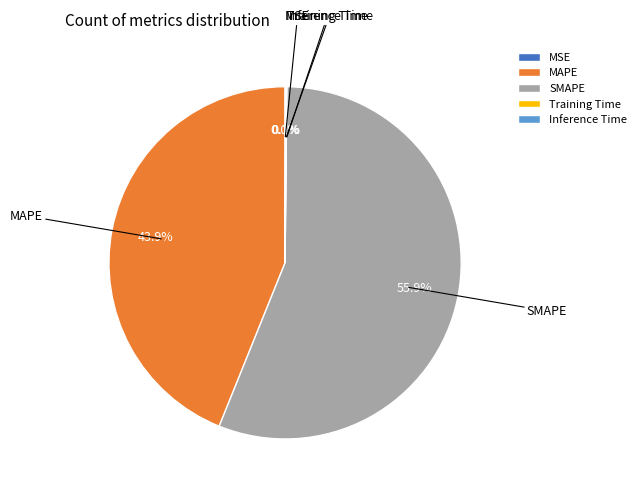

Rank the categories by value from highest to lowest.

SMAPE, MAPE, Inference Time, Training Time, MSE